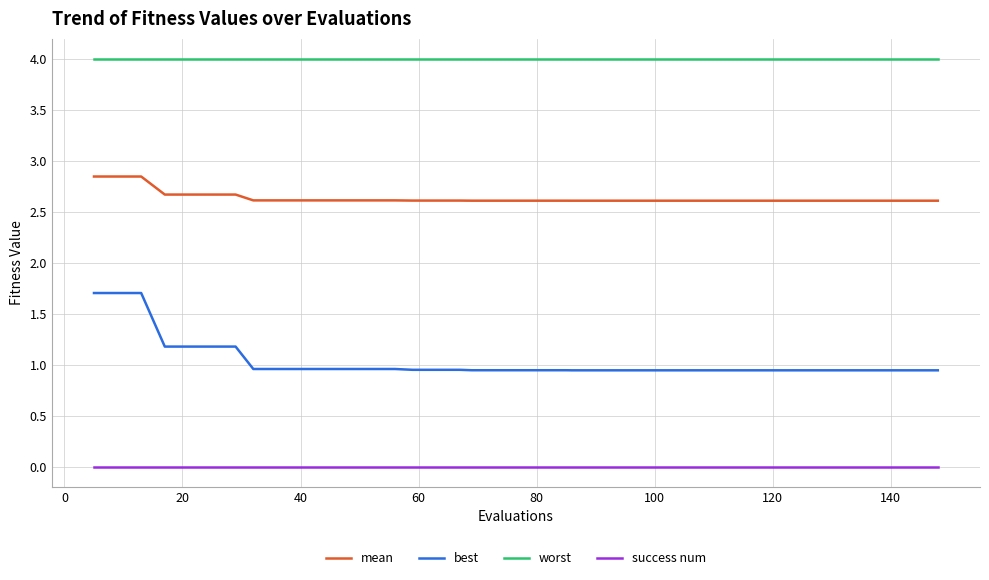

What are all the series names shown in the legend?

mean, best, worst, success num